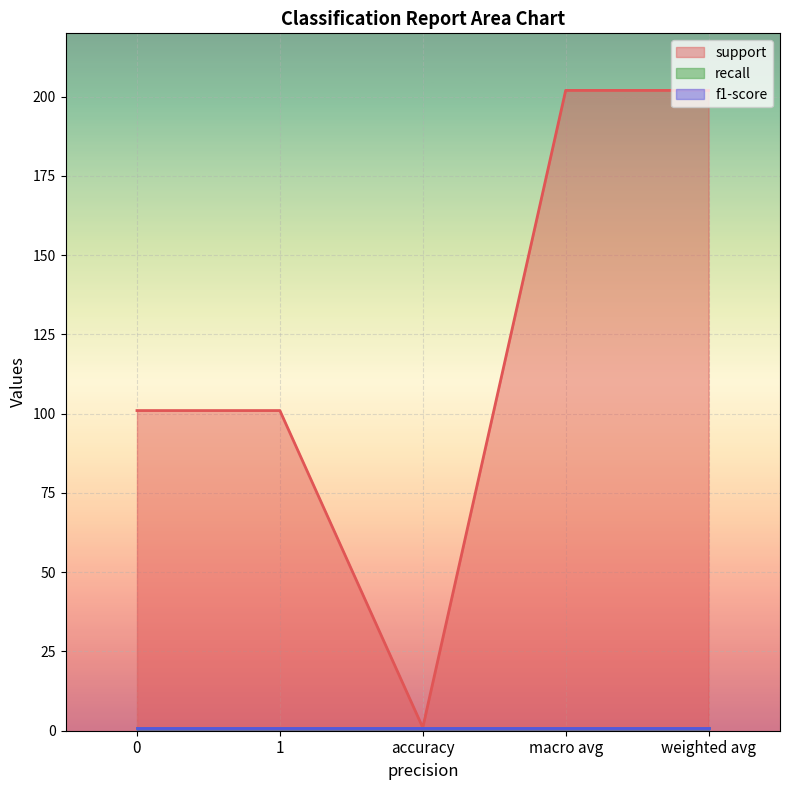

Which series has the largest range (max minus min)?

support